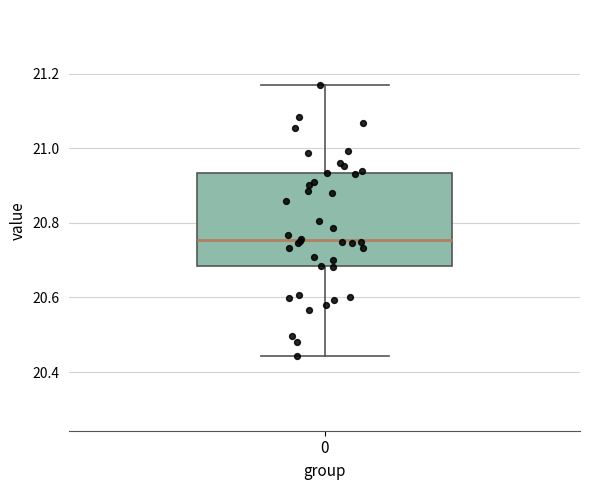

Read this box plot against the y-axis: the position of the median line, the range covered by the box, and the ends of both whiskers. The values are not printed on the chart, so give them approximately, as read against the axis.

median 20.76, box 20.68 to 20.94, whiskers 20.44 to 21.18